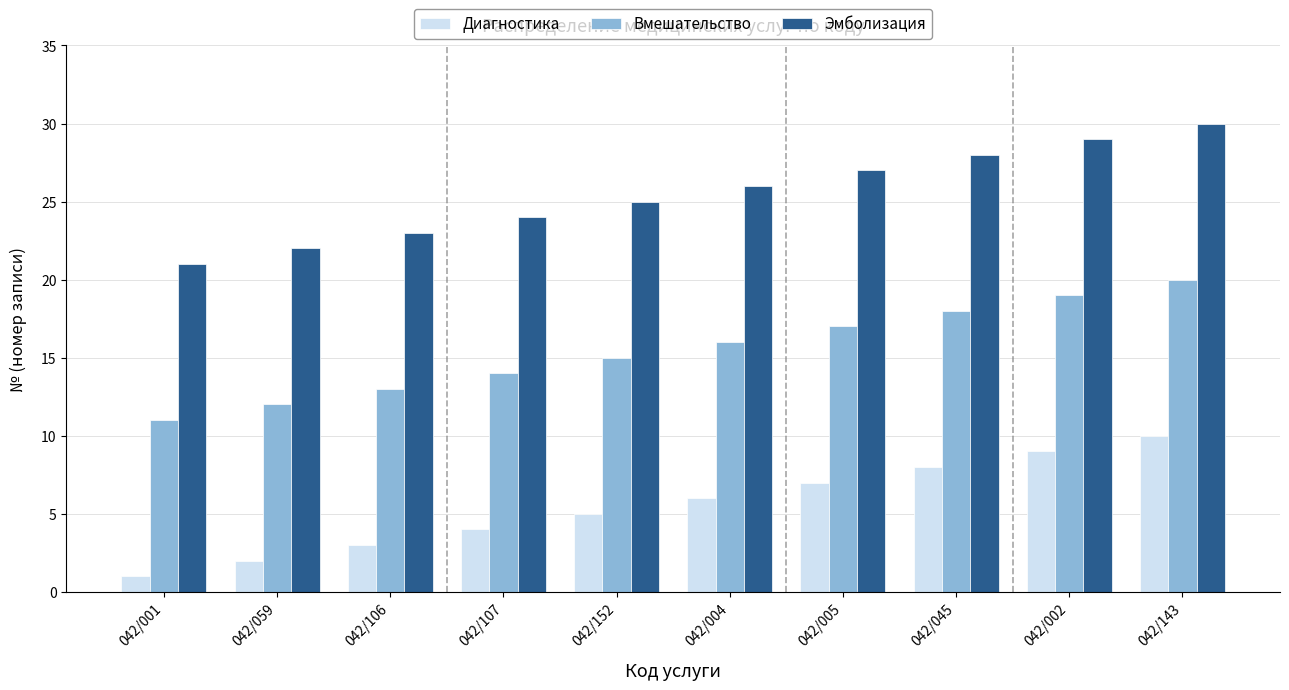

What position from the right is 042/059?

9